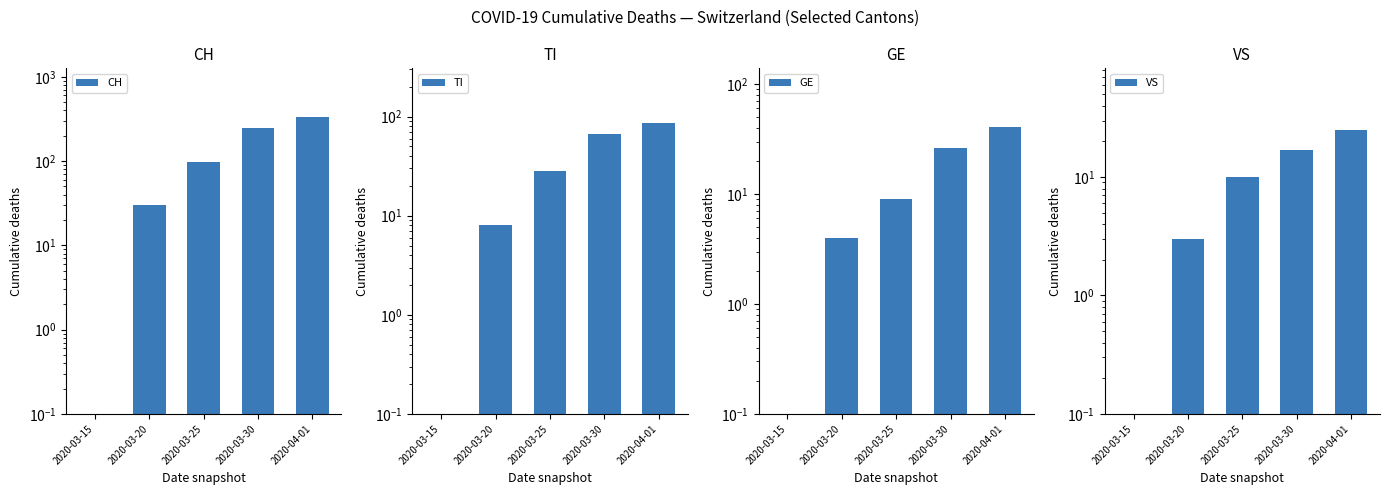

What is the difference between the second highest and second lowest values in the GE series?

22.0